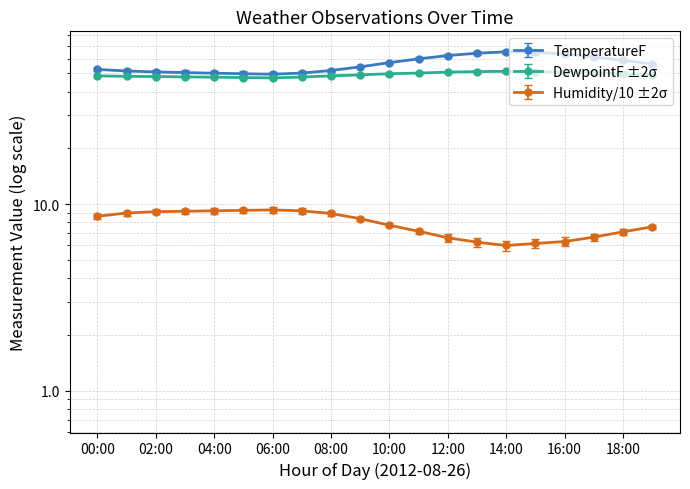

What is the highest value of the Humidity series?

9.3